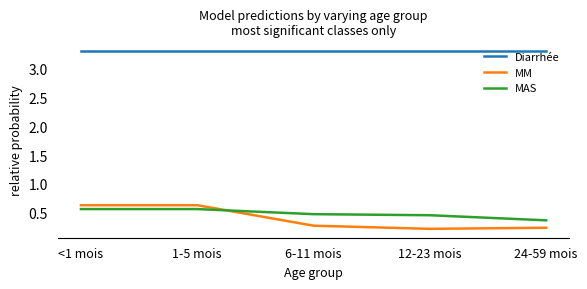

Between <1 mois and 24-59 mois, which series saw the biggest shift?

MM